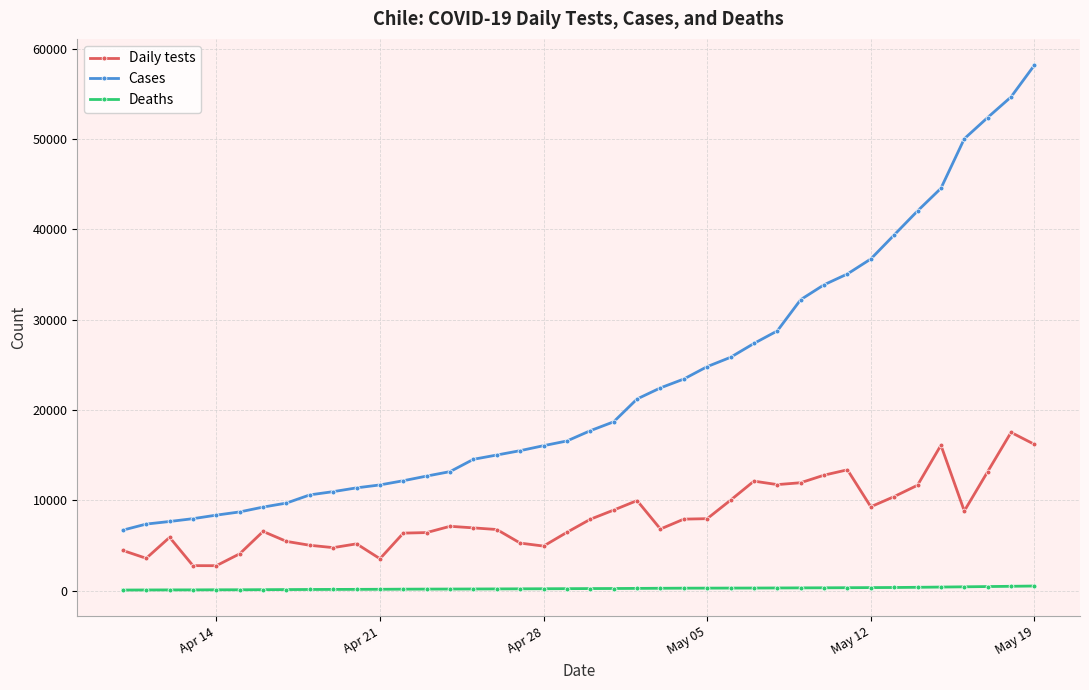

List the series in order of their peak value, highest first.

Cases, Daily tests, Deaths